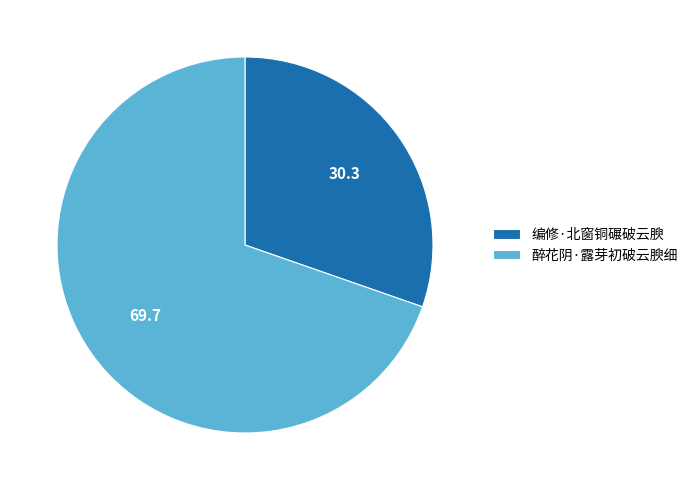

Is it true that 醉花阴·露芽初破云腴细 is 70% of the pie?

True